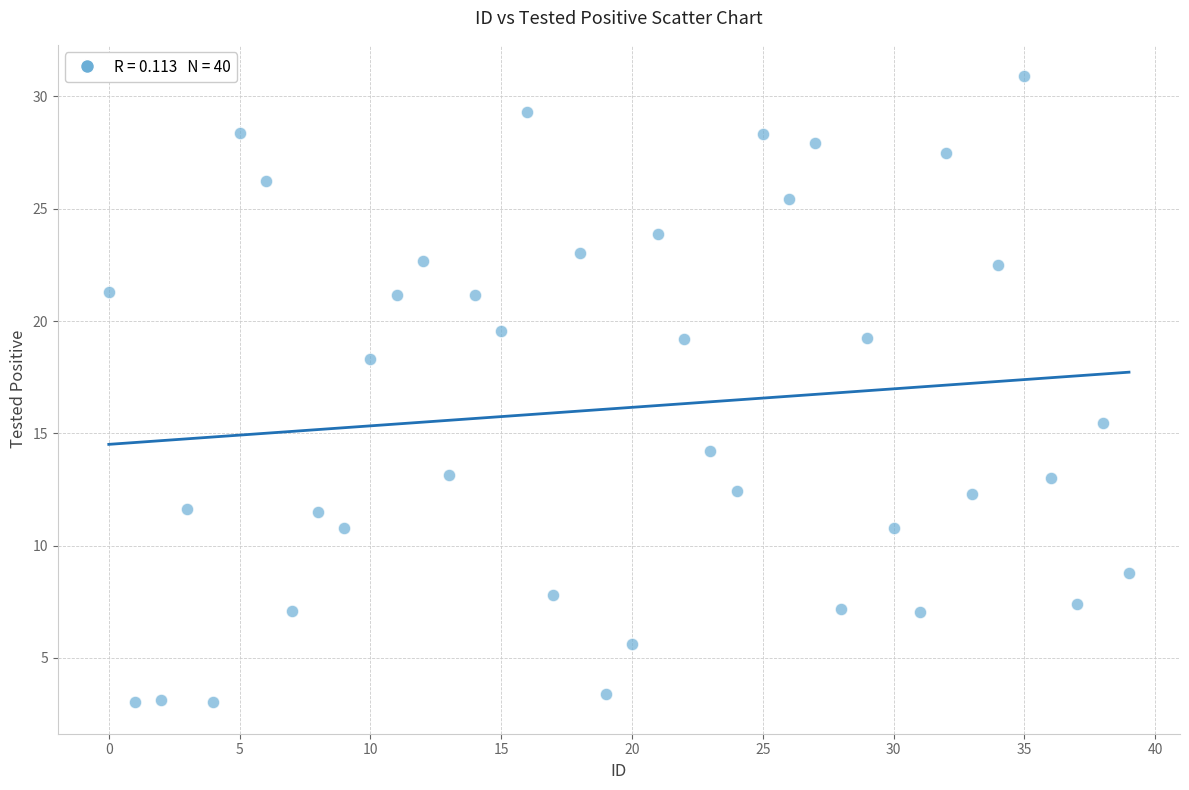

What Y value in the scatter plot is closest to 16?

15.4